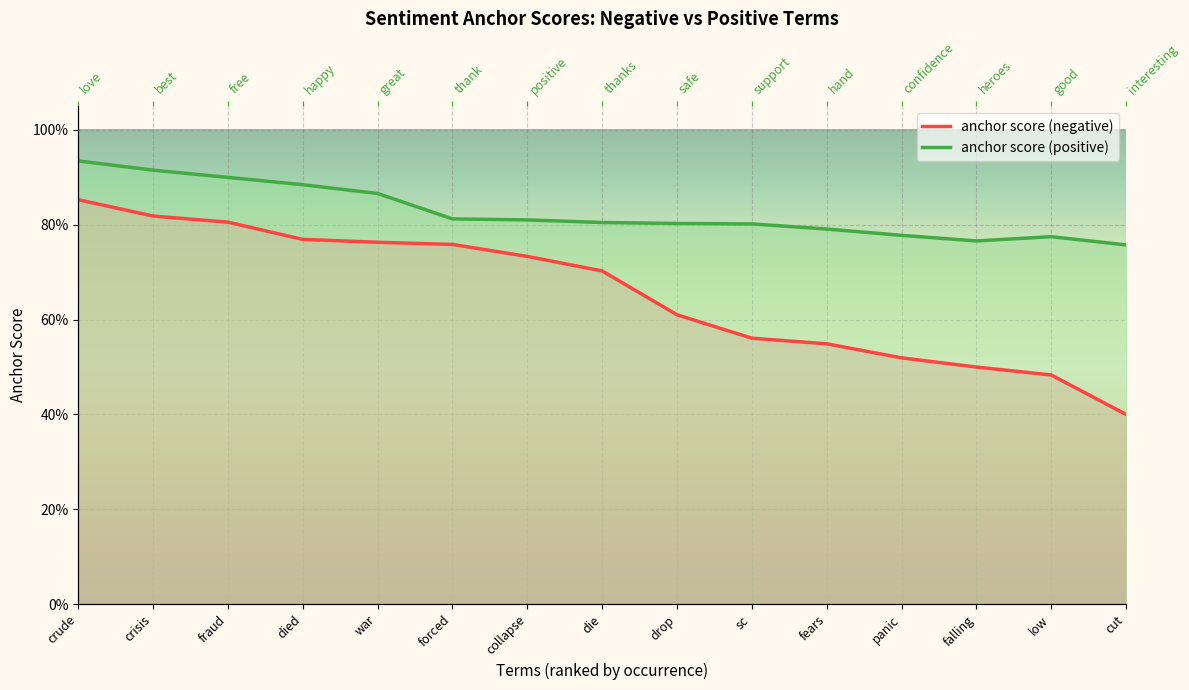

What position from the right is collapse?

9